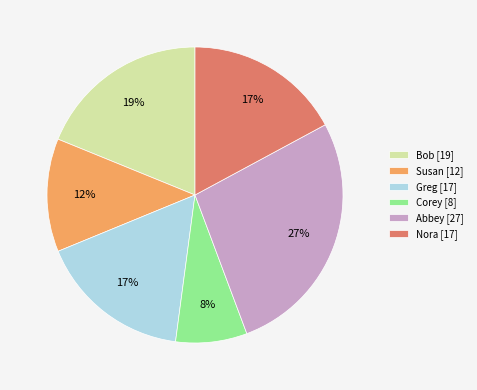

Is the sum of Nora [17] and Greg [17] greater than half?

No